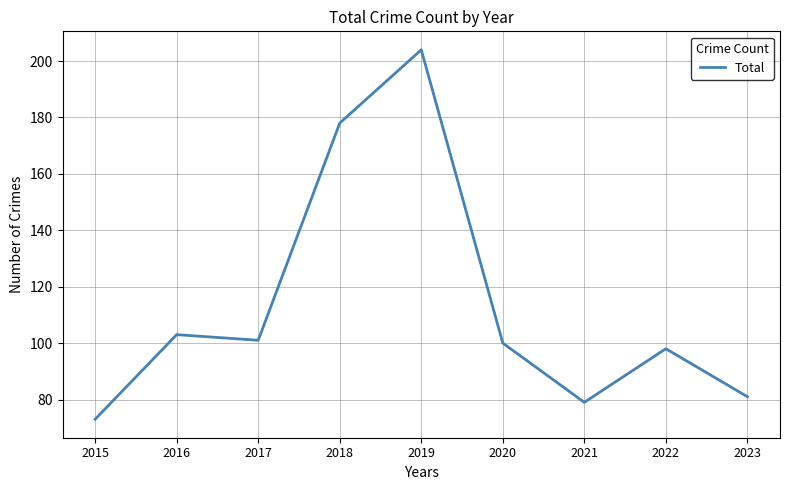

What is the change in value from 2017 to 2023?

-20